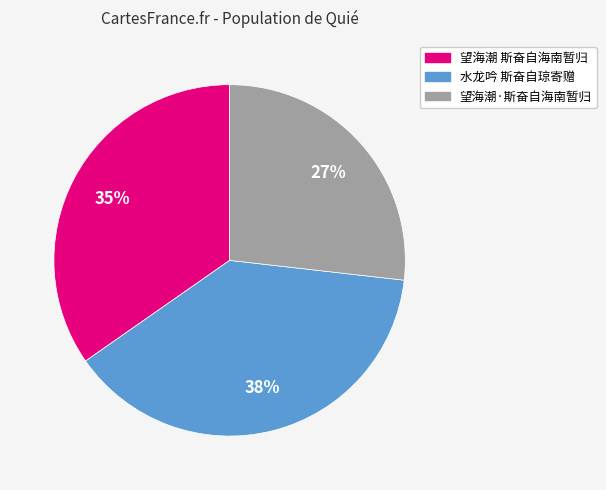

Is there any slice that represents more than half of the pie?

No